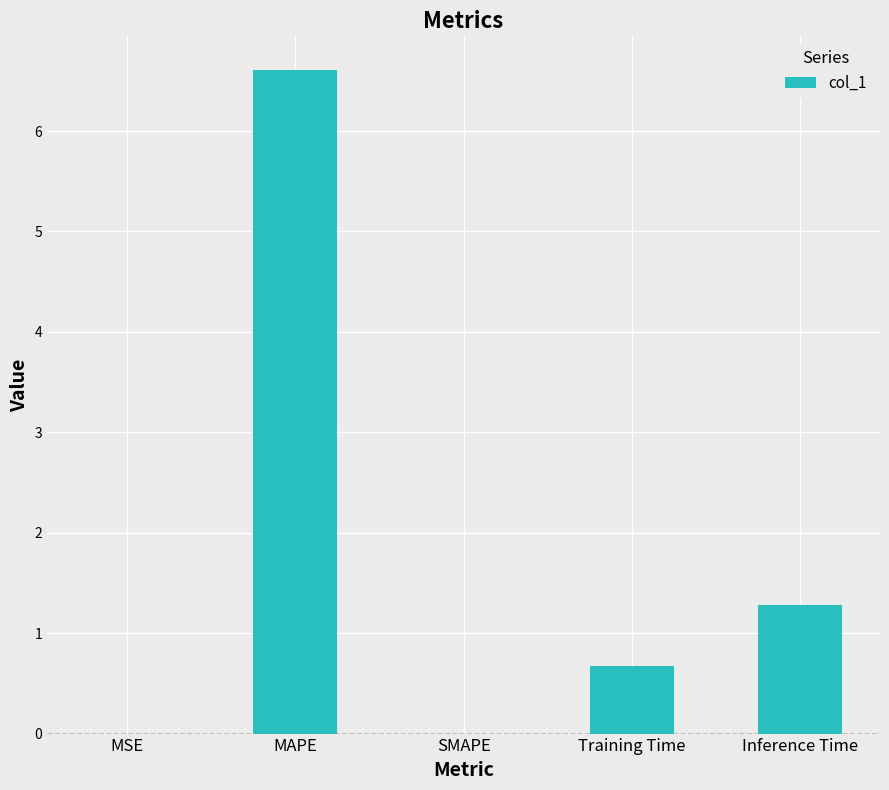

What is the sum of the values at MSE and MAPE?

6.6